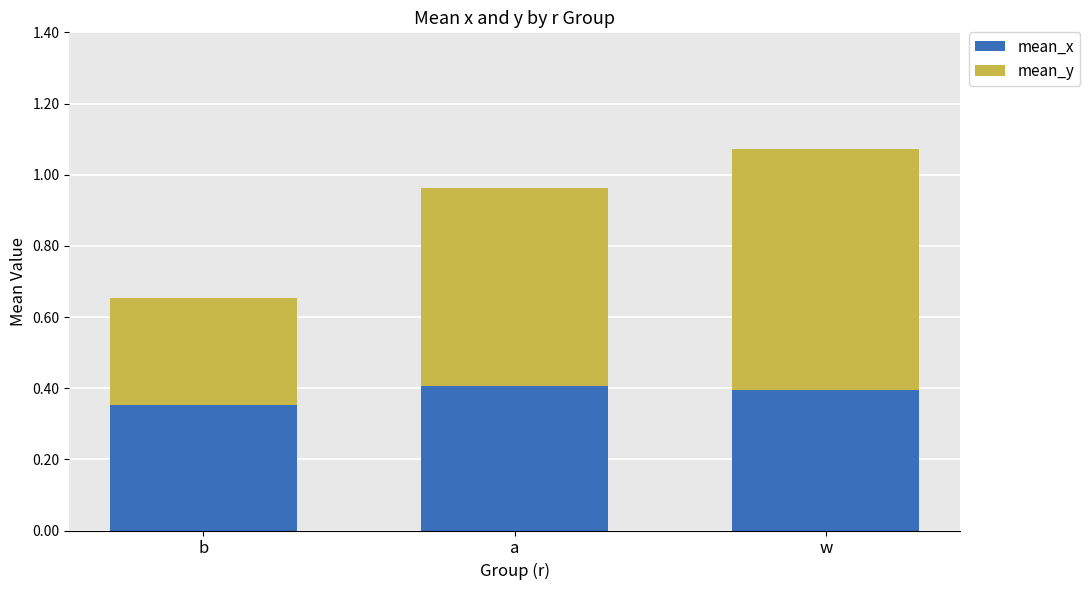

The value of mean_x at w is 0.5. True or false?

False